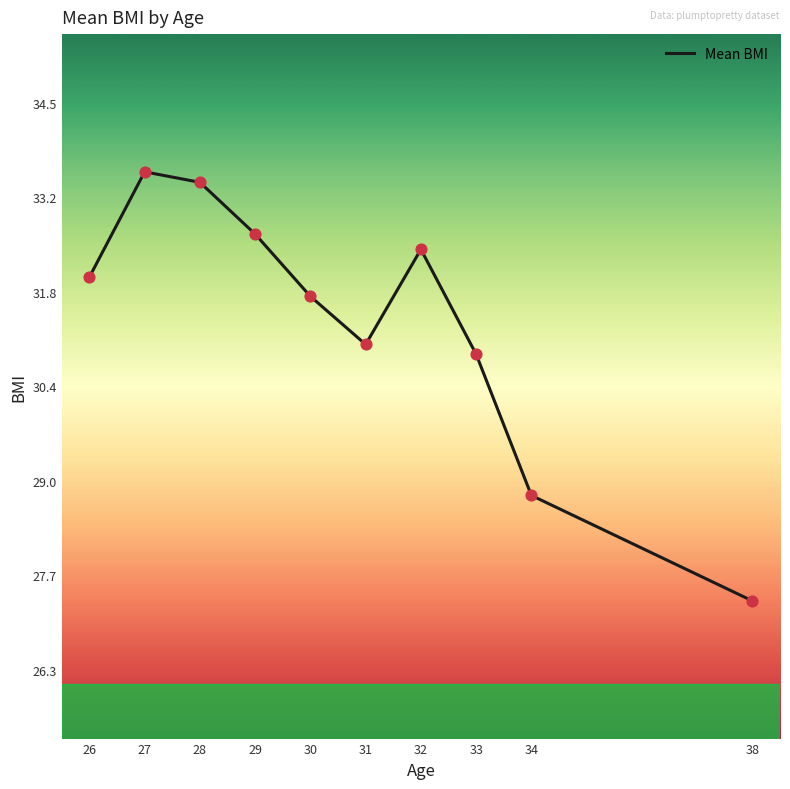

Which has a higher value, 29 or 38?

29